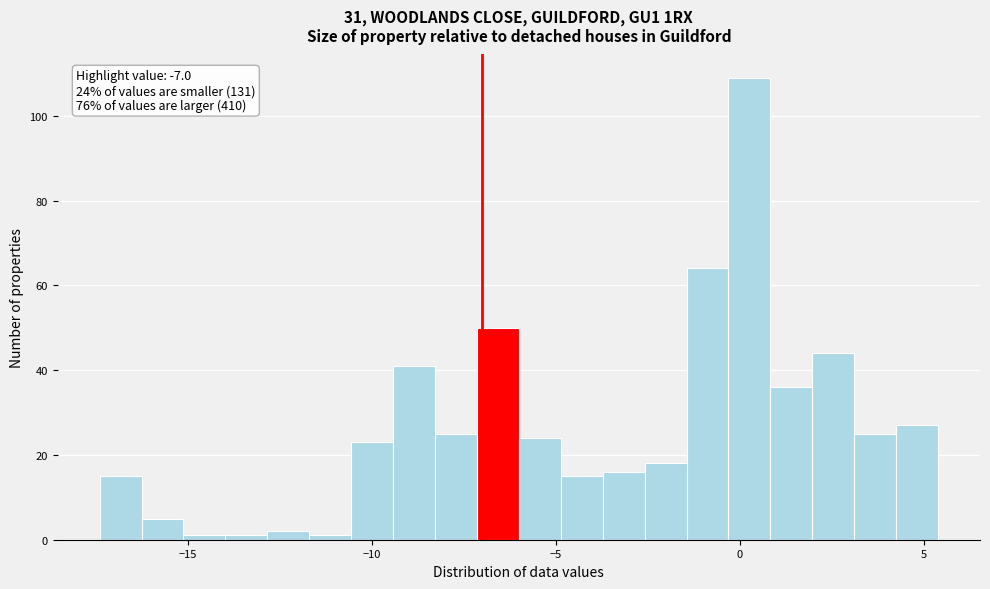

Read against the x-axis, roughly where is the centre of the tallest bar?

0.5